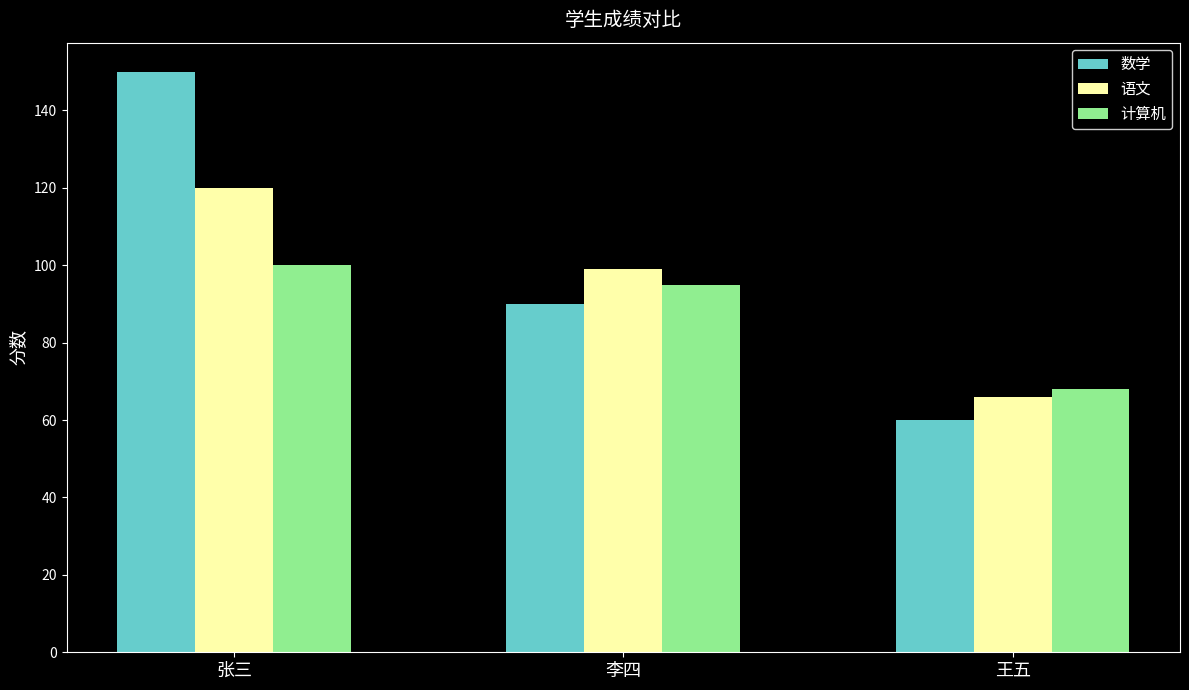

Is it true that 语文 equals 99 at 李四?

True